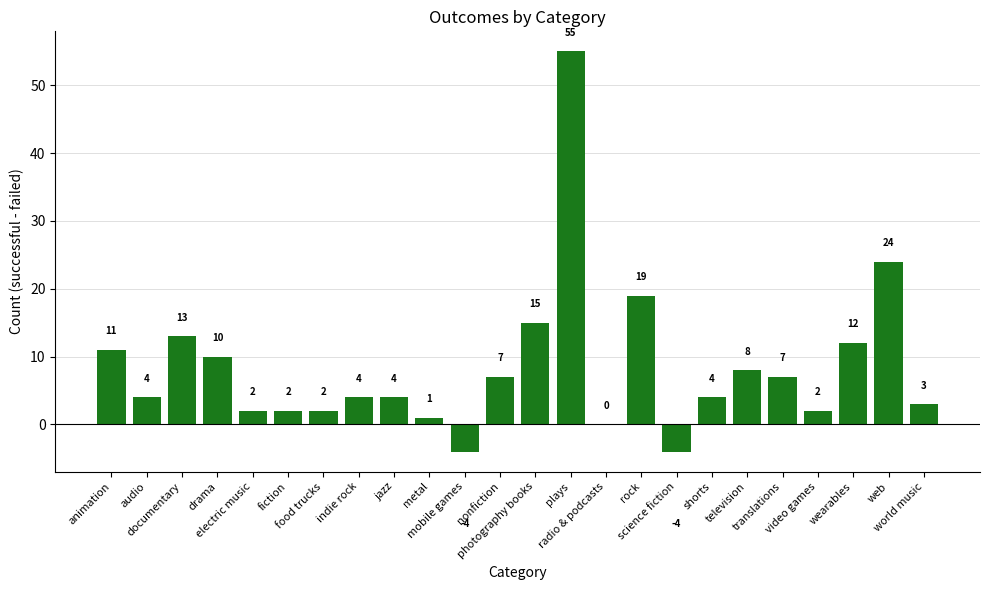

What is the change in value from audio to video games?

-2